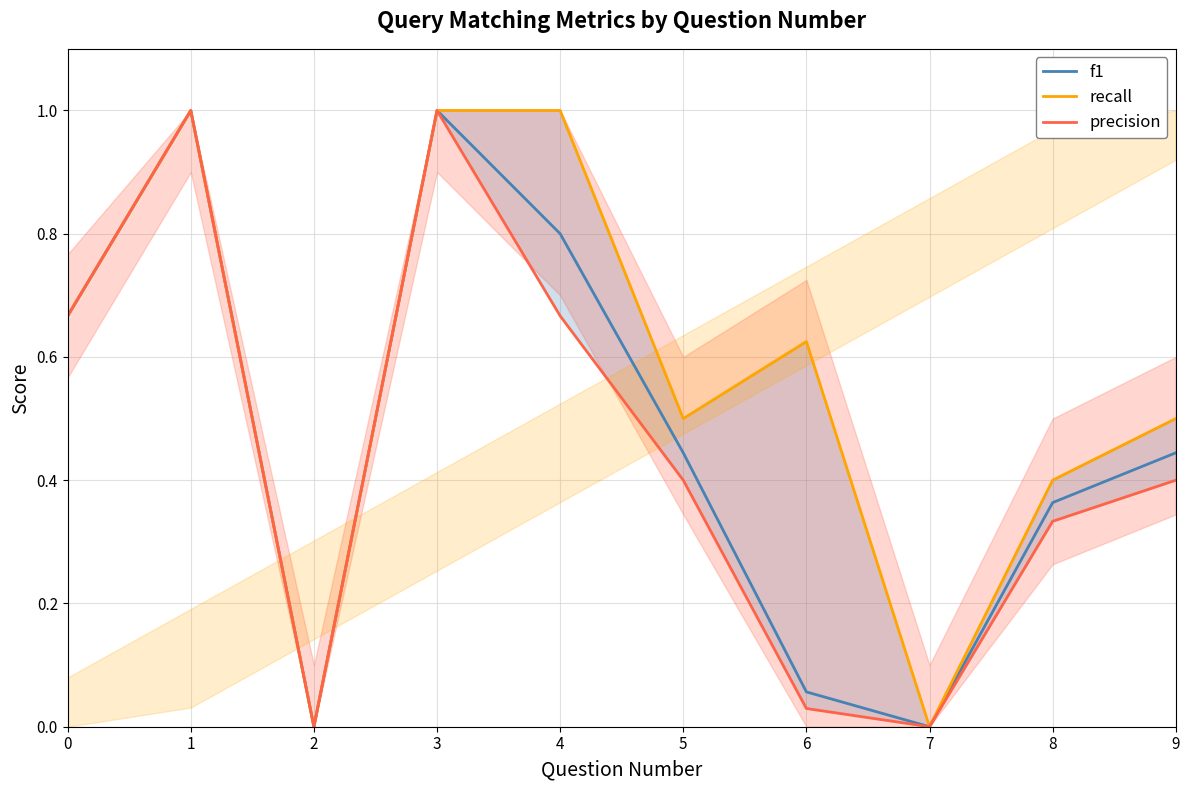

What is the value of the recall point at the 7th from the left?

0.6